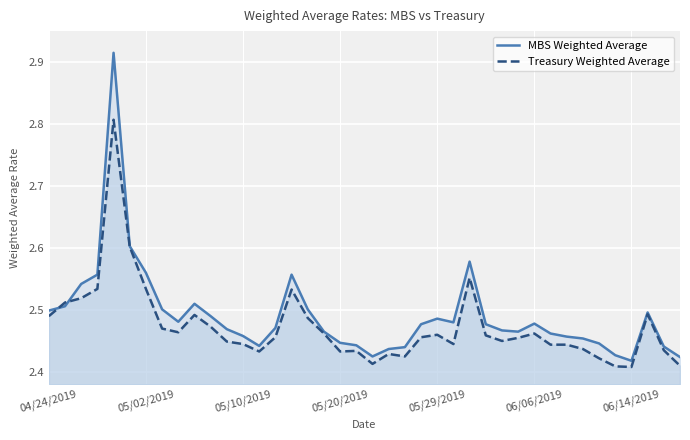

How many interior local valleys does the MBS Weighted Average series have?

6